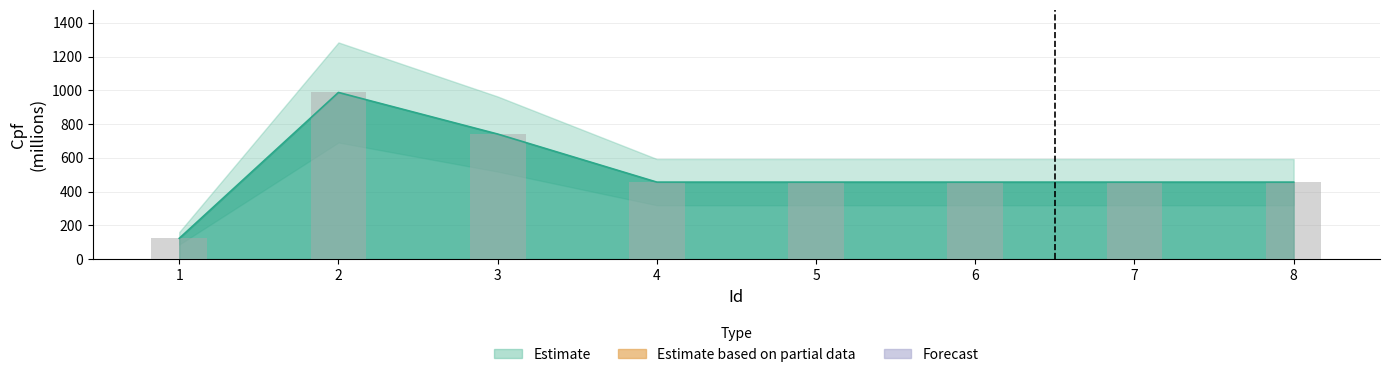

Is it true that the value at 3 is 741.3?

True